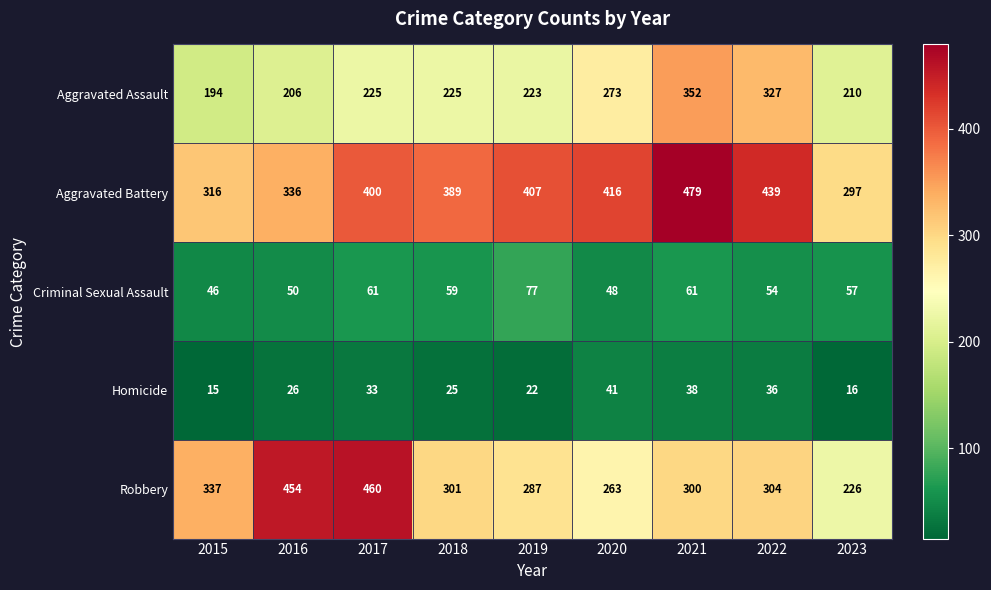

What is the difference between the Robbery values at 2019 and 2016?

167